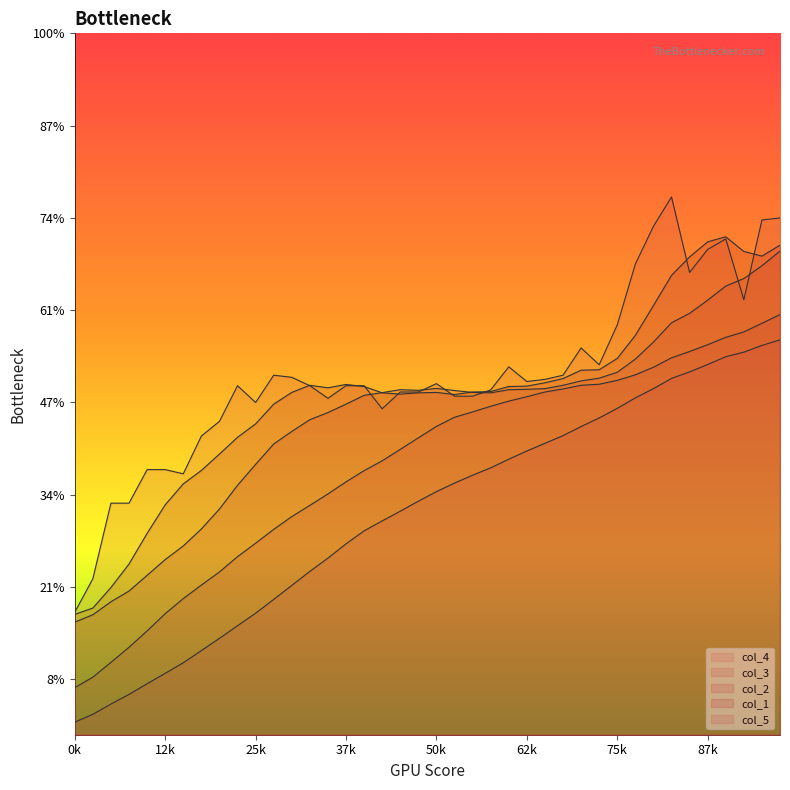

At which category is the sum across all series the highest?

39